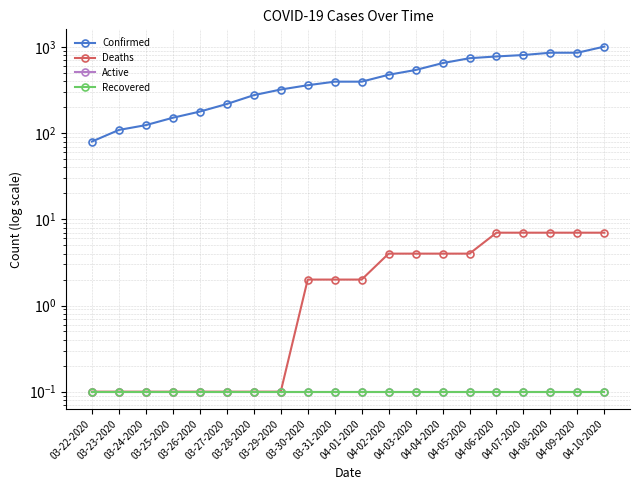

True or false: Deaths and Confirmed intersect in this chart.

False